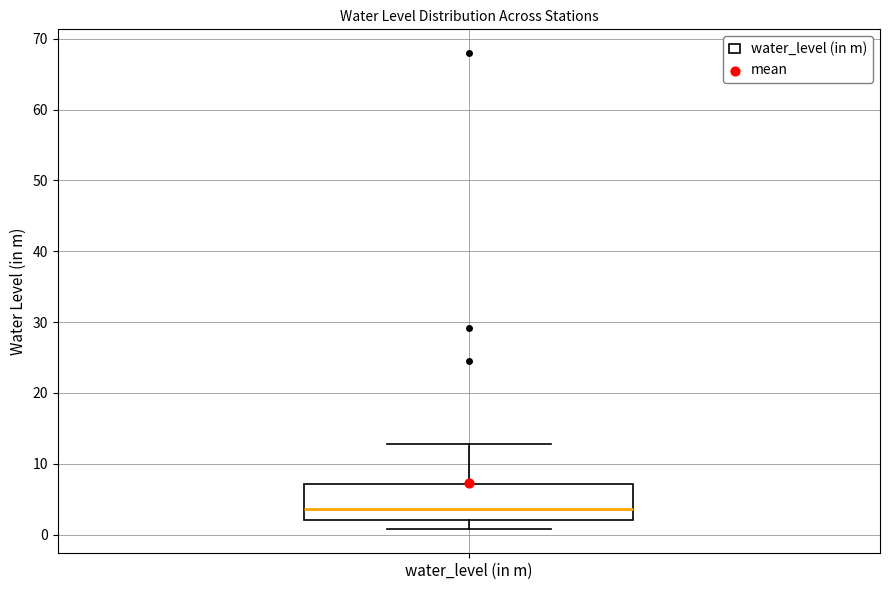

Transcribe this box plot: give where the median line is, the range the box spans, and where the two whiskers end, as read against the y-axis. The values are not printed on the chart, so give them approximately, as read against the axis.

median 4, box 2 to 7, whiskers 1 to 13